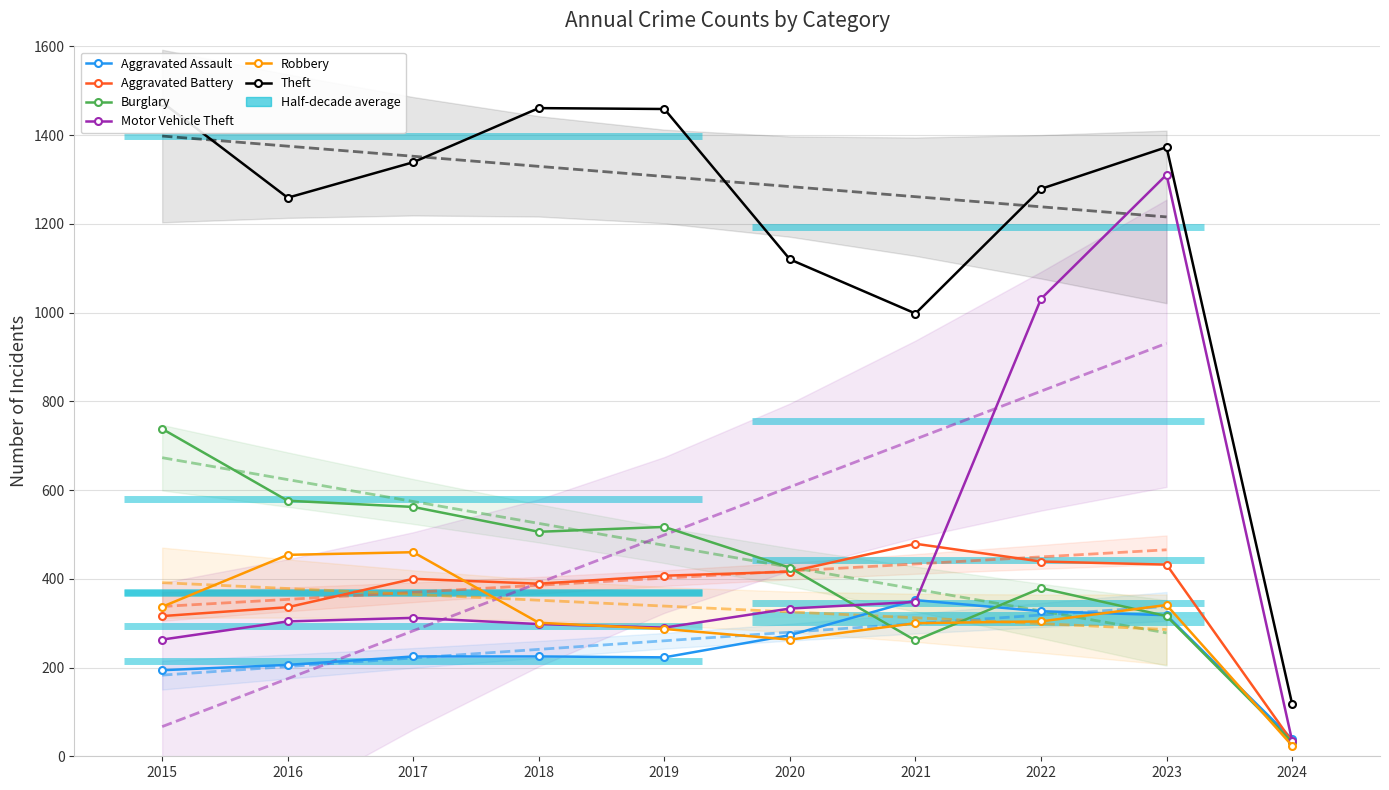

Reading left to right, transcribe all the data shown in this chart.

Aggravated Assault: 2015=194	2016=206	2017=225	2018=225	2019=223	2020=273	2021=352	2022=327	2023=318	2024=39
Aggravated Battery: 2015=316	2016=336	2017=400	2018=389	2019=407	2020=416	2021=479	2022=439	2023=432	2024=33
Burglary: 2015=738	2016=576	2017=562	2018=506	2019=517	2020=425	2021=261	2022=379	2023=316	2024=32
Motor Vehicle Theft: 2015=263	2016=304	2017=312	2018=298	2019=290	2020=333	2021=348	2022=1031	2023=1311	2024=35
Robbery: 2015=337	2016=454	2017=460	2018=301	2019=287	2020=263	2021=300	2022=304	2023=341	2024=24
Theft: 2015=1474	2016=1259	2017=1339	2018=1461	2019=1459	2020=1120	2021=998	2022=1279	2023=1373	2024=118